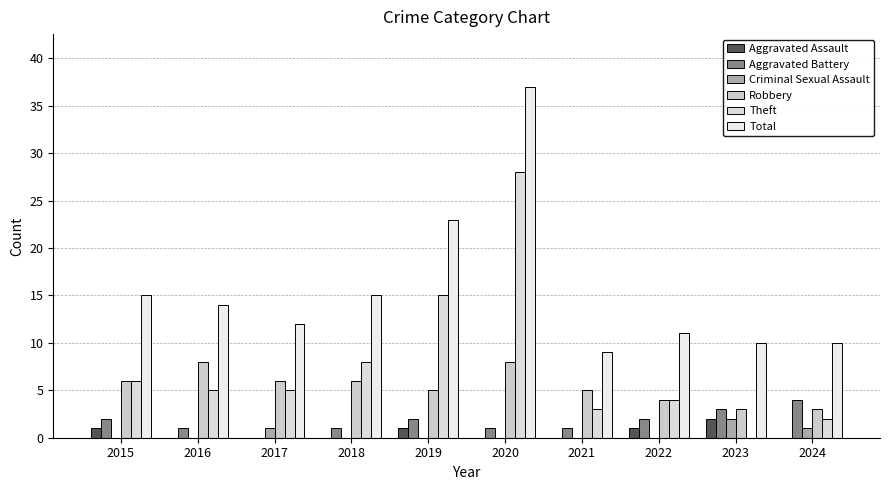

How many distinct data groups are displayed?

6